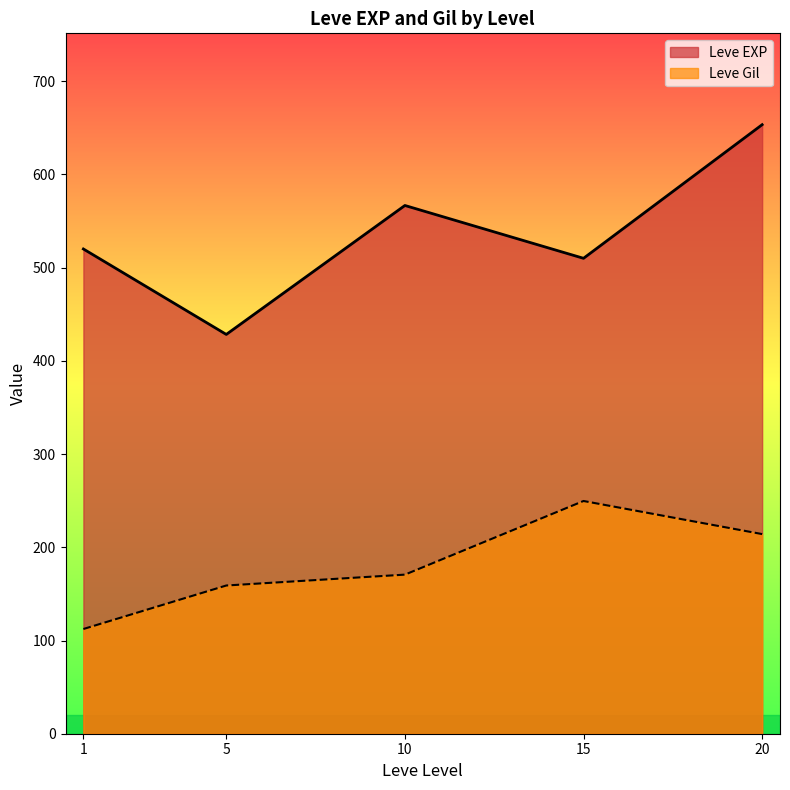

At which category does Leve EXP reach its first local valley?

5